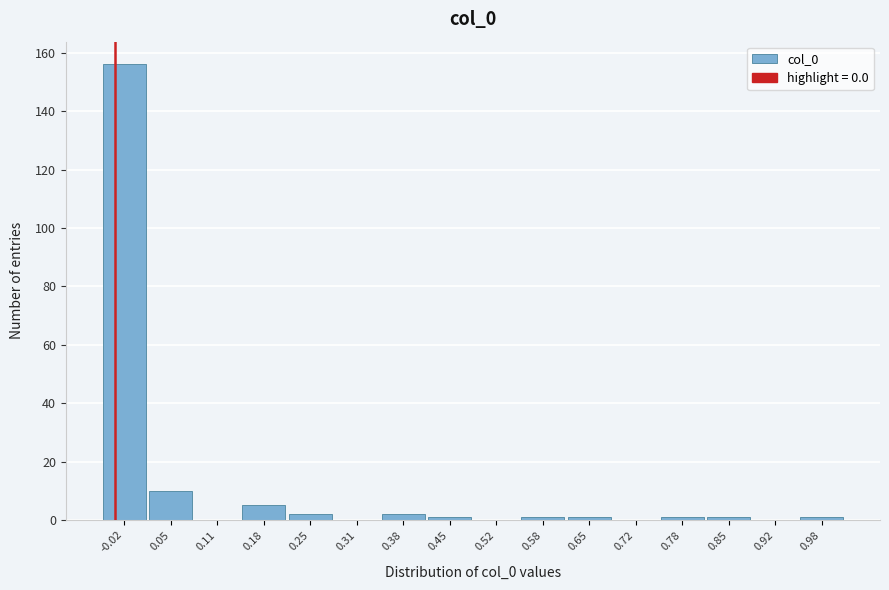

Reading left to right, extract all data points from this chart.

-0.02=156	0.05=10	0.11=0	0.18=5	0.25=2	0.31=0	0.38=2	0.45=1	0.52=0	0.58=1	0.65=1	0.72=0	0.78=1	0.85=1	0.92=0	0.98=1